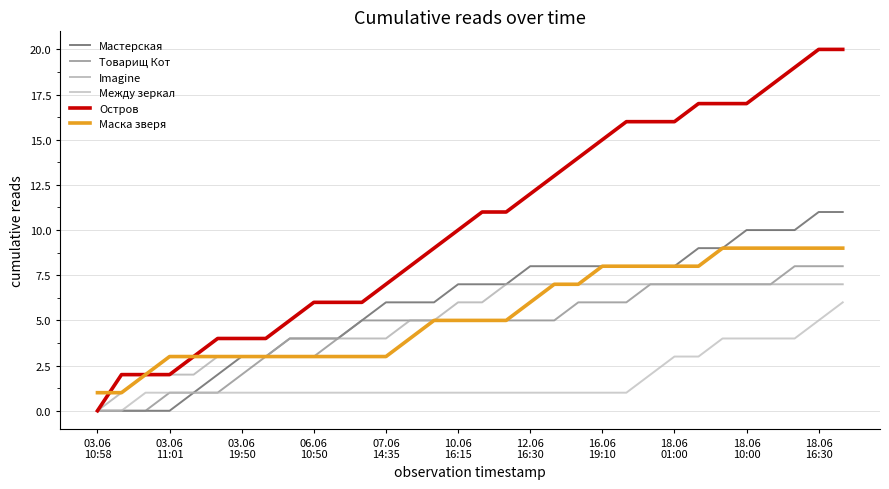

How many lines are shown in the chart?

6